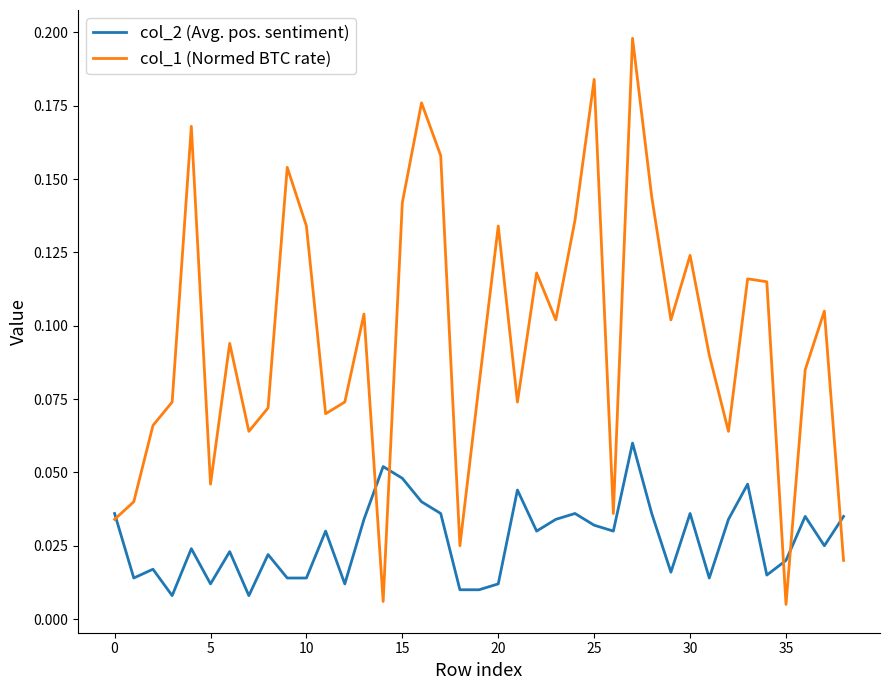

Rank the series by their maximum value, from highest to lowest.

col_1 (Normed BTC rate), col_2 (Avg. pos. sentiment)